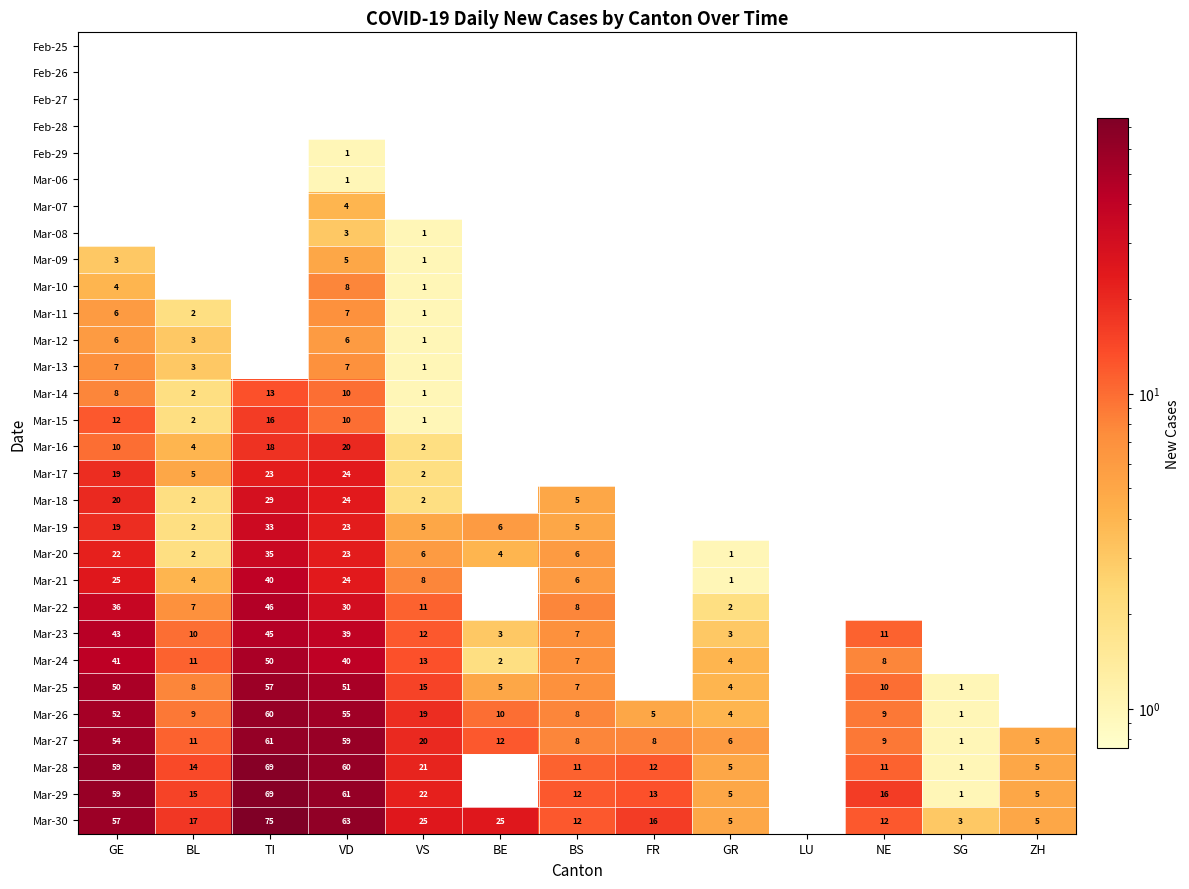

Is it true that Mar-26 equals 9 at NE?

True